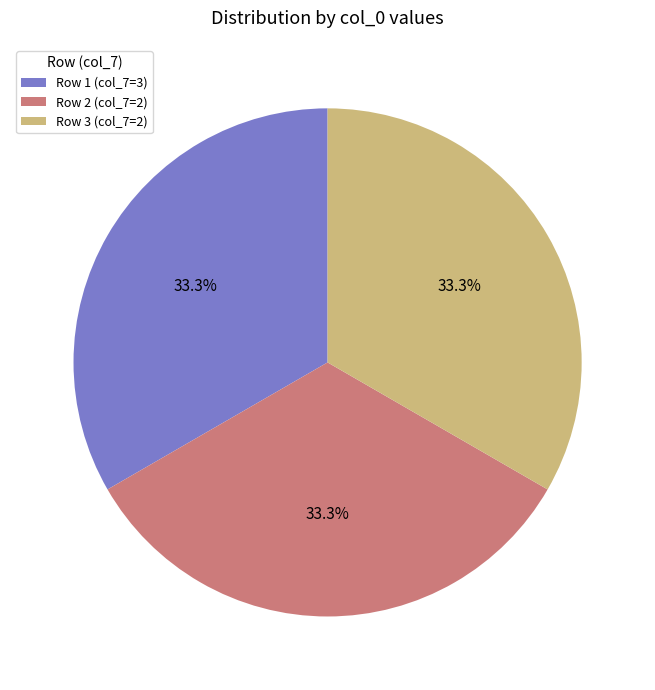

Count the number of slices in the pie.

3